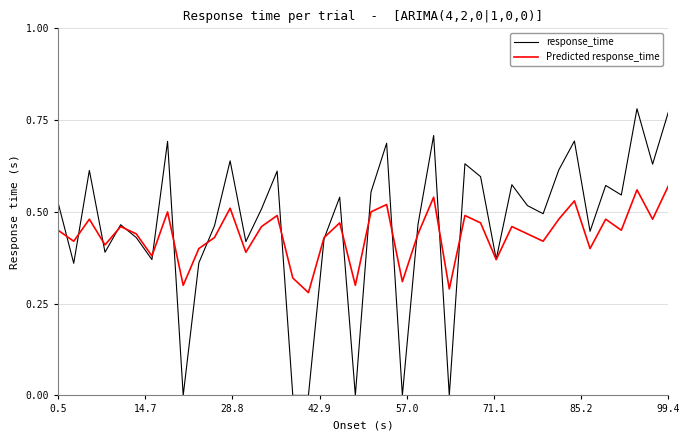

Which series has the largest range (max minus min)?

response_time